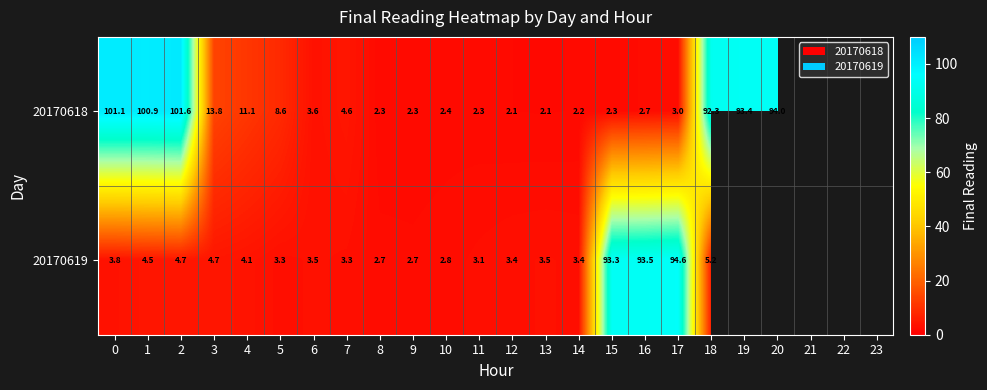

Is the value of 20170618 at 17 greater than the value of 20170619 at 11?

No